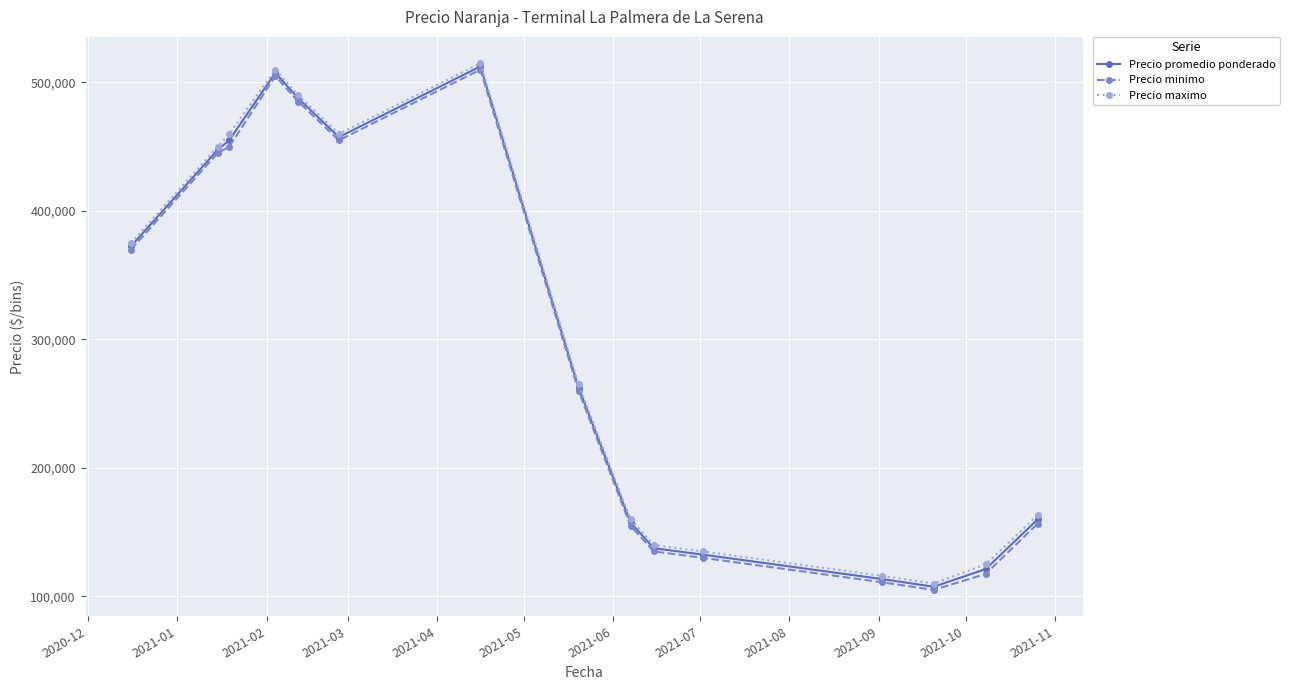

What is the value of the Precio maximo point at the 3rd from the left?

460000.0